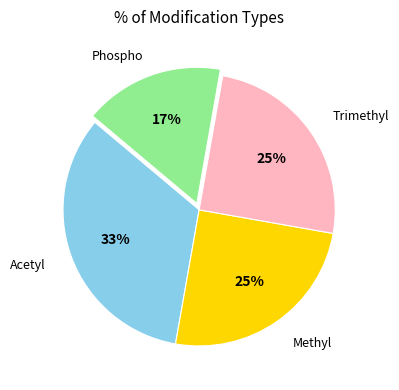

Is the sum of Methyl and Phospho greater than half?

No